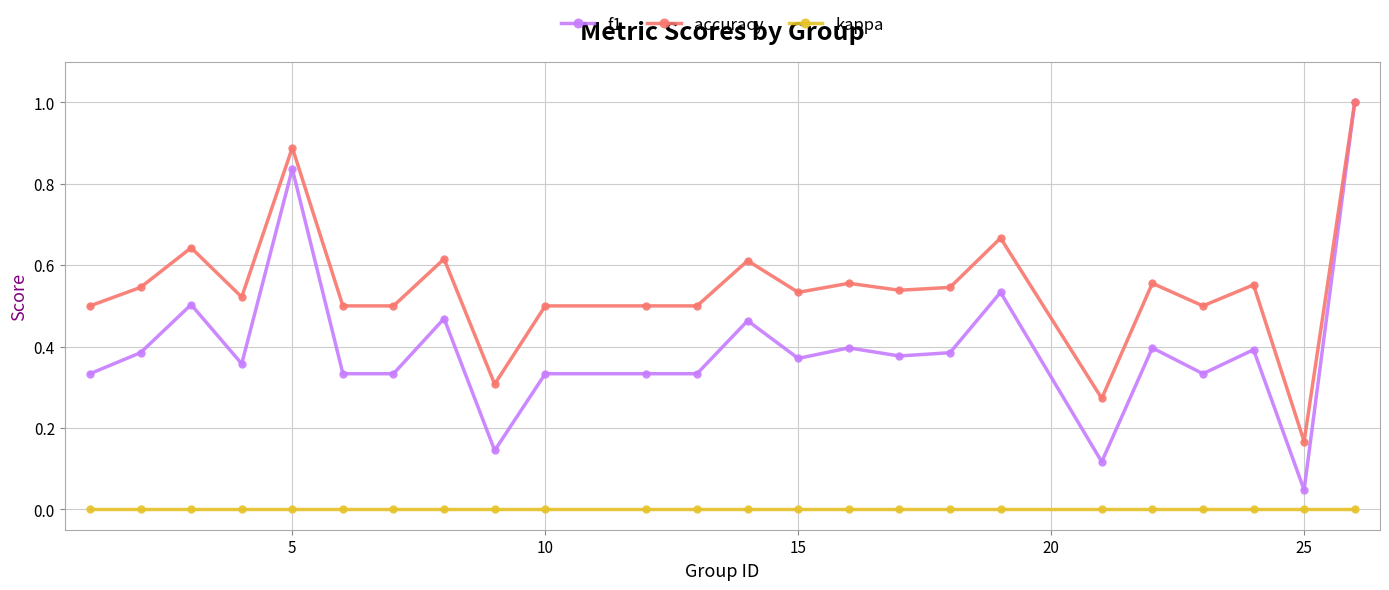

What is the maximum value shown in the chart?

1.0